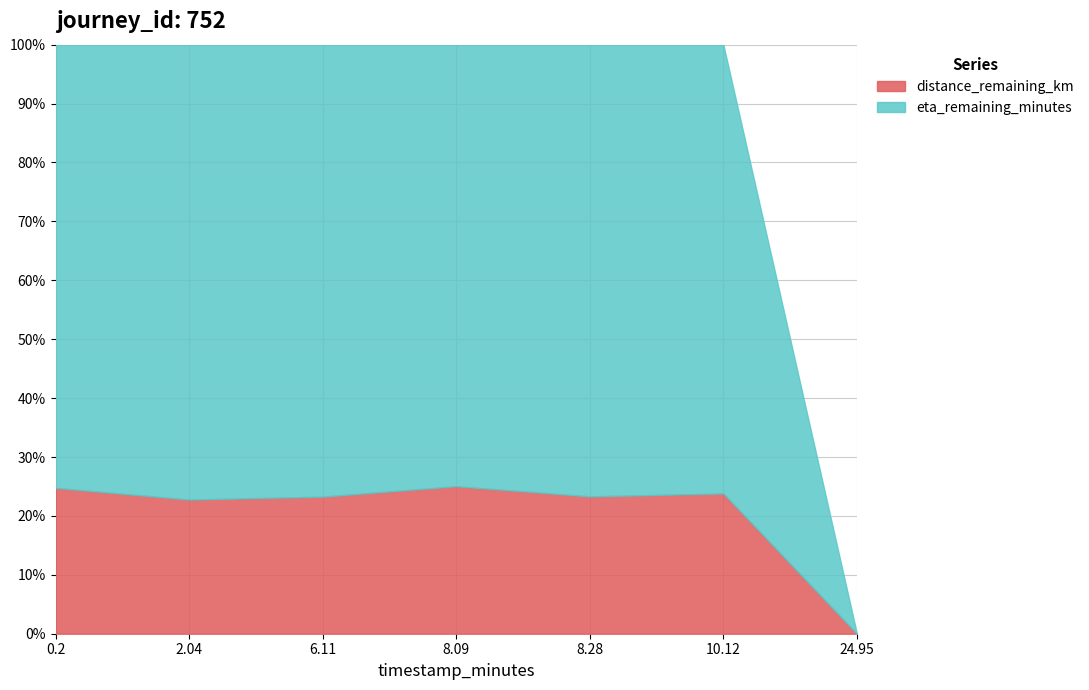

Between 2.04 and 10.12, which series saw the biggest shift?

eta_remaining_minutes